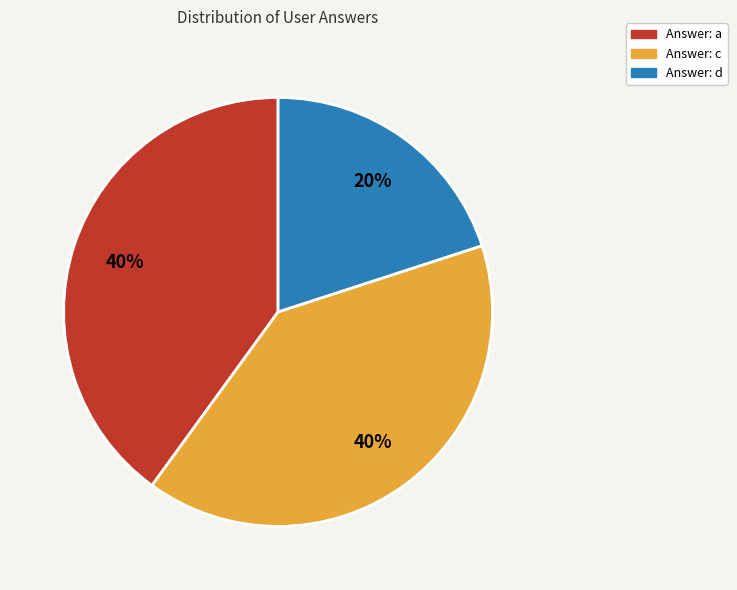

Which category has the smallest portion of the pie?

Answer: d